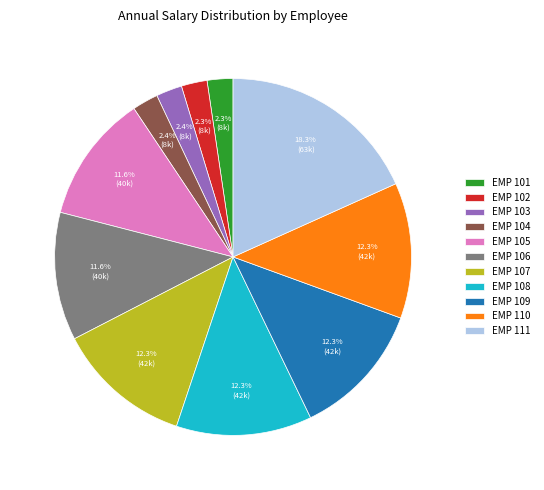

What is the largest slice in the pie chart?

EMP 111